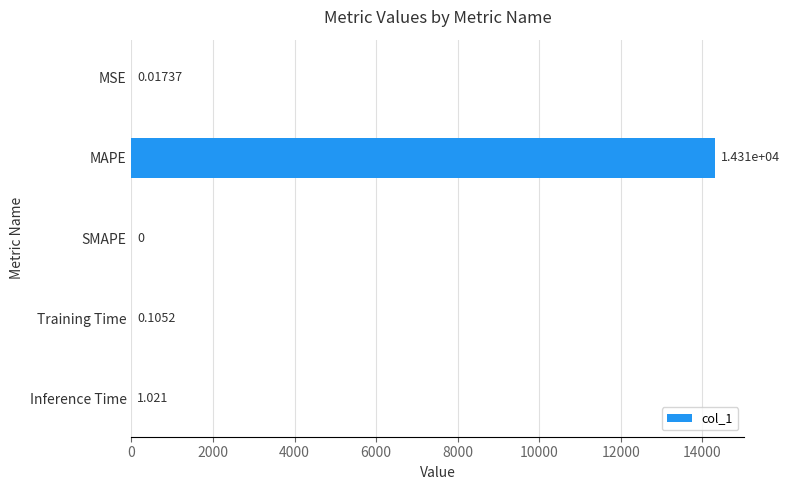

Which category has the highest value across all series?

MAPE